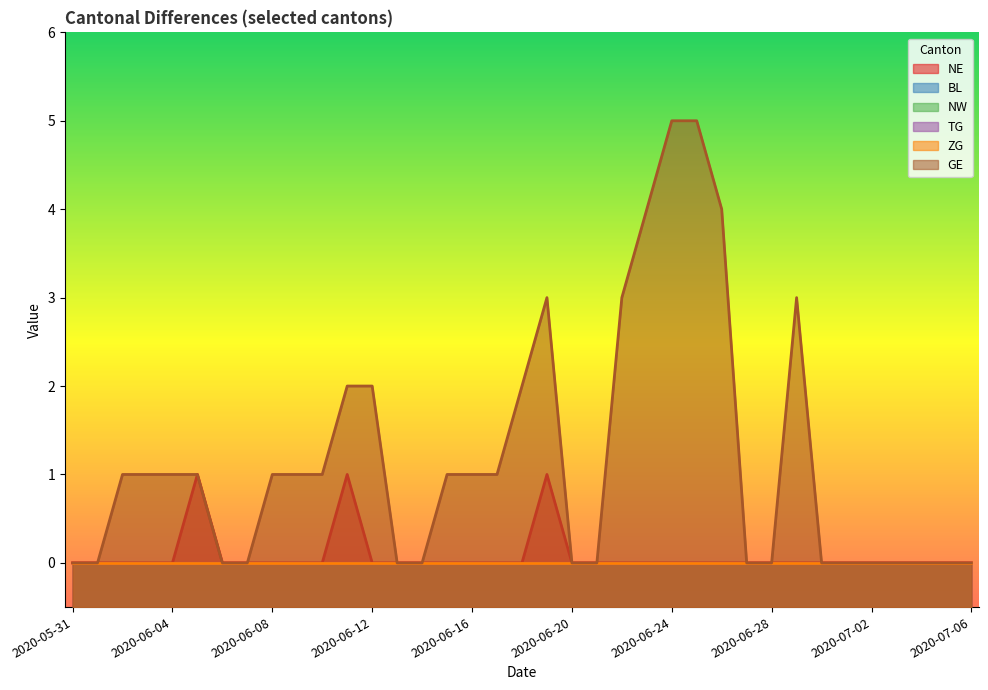

At how many categories does at least one series exceed 4?

2